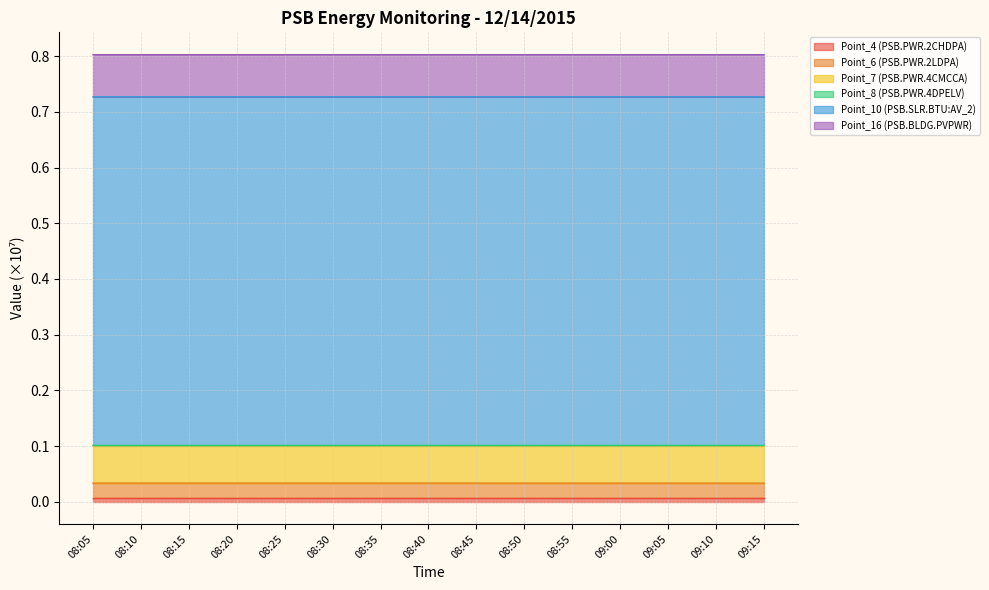

What is the total value across all series at 09:05?

0.8